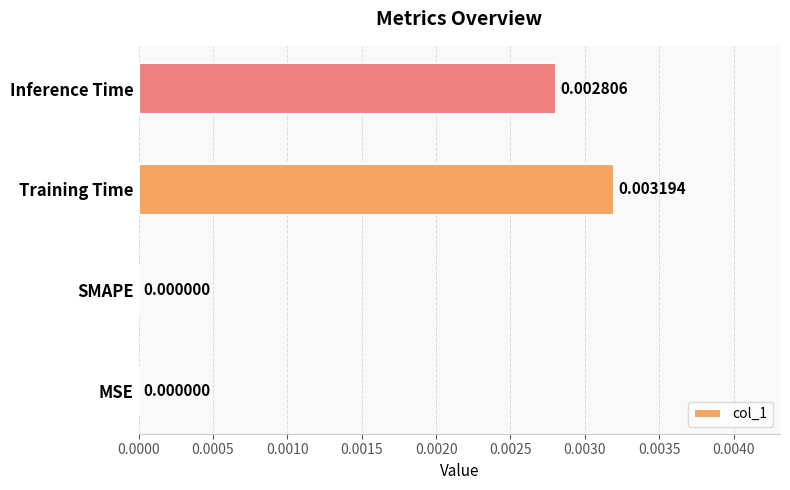

Which has a higher value, Training Time or MSE?

Training Time